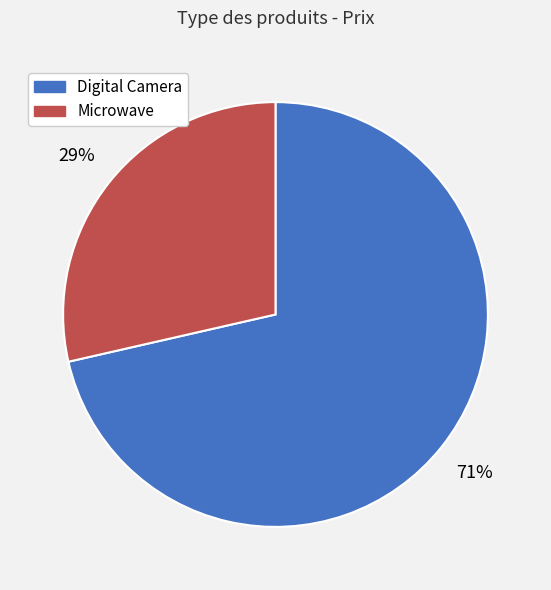

Which slice is the largest?

Digital Camera